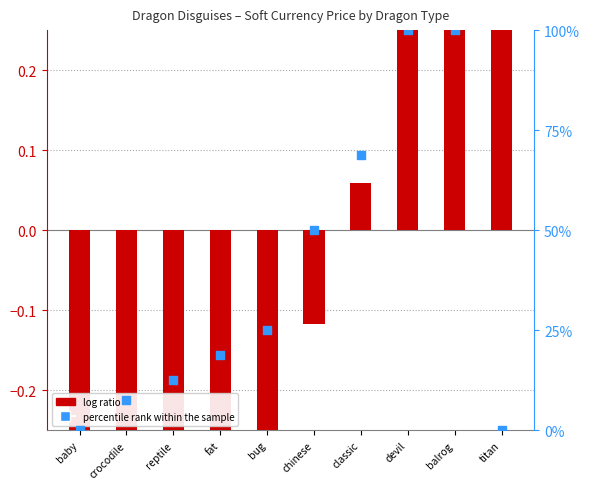

Which series contains the highest Y value?

percentile rank within the sample